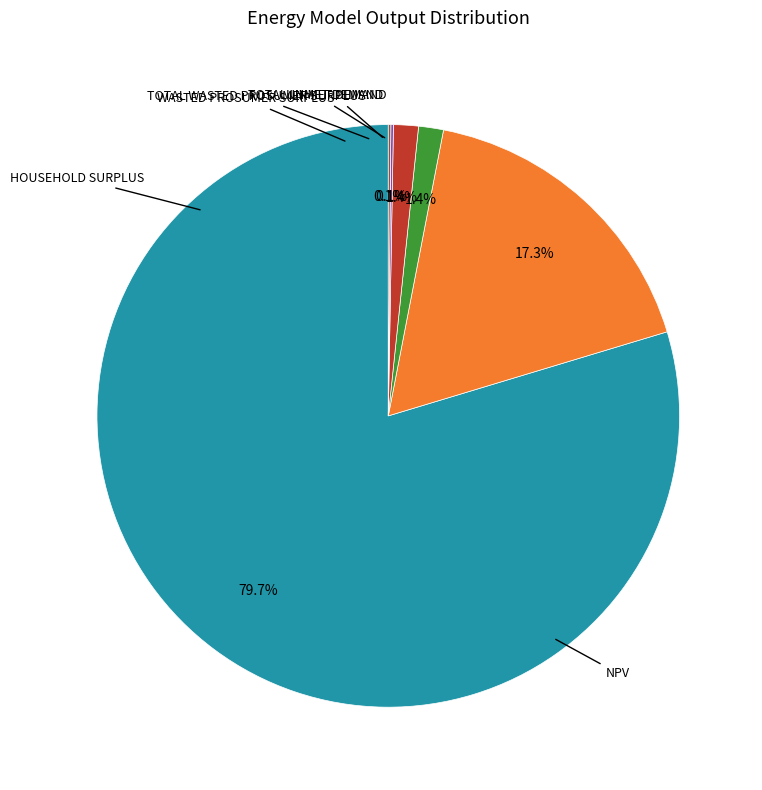

Is there any slice that represents more than half of the pie?

Yes